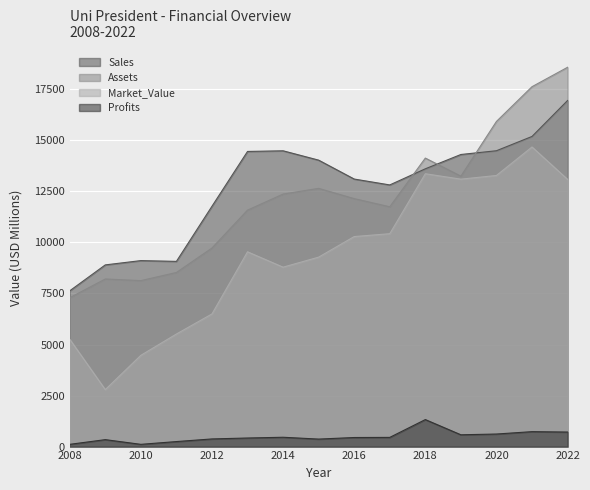

What is the maximum value for Profits?

1322.7